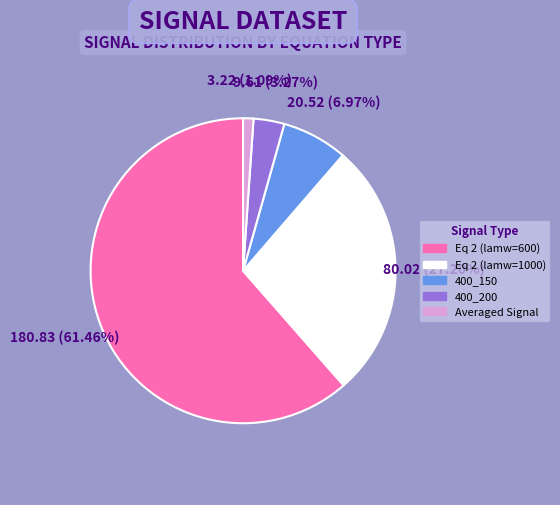

To the nearest percent, what portion does Averaged Signal represent?

1%